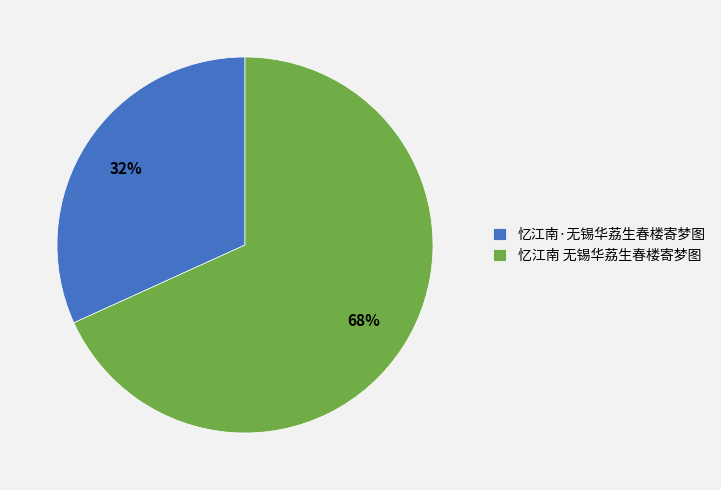

Is 忆江南 无锡华荔生春楼寄梦图 the majority of the pie?

Yes